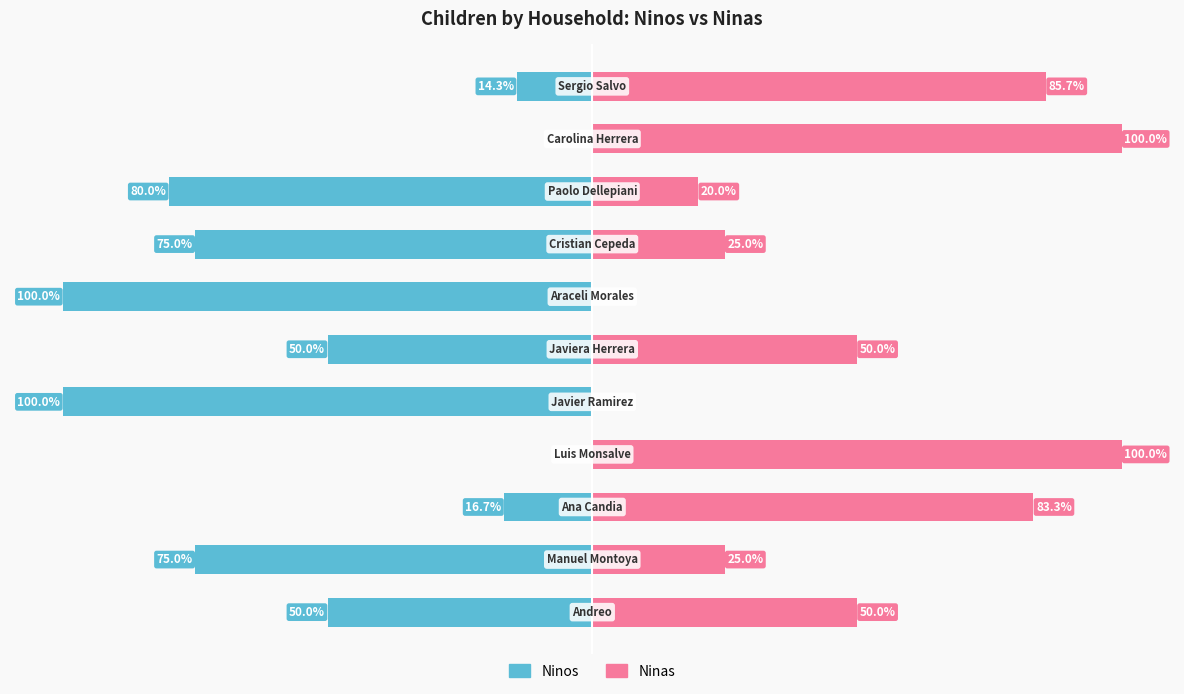

Is it true that Ninas equals 27.4 at 2?

False